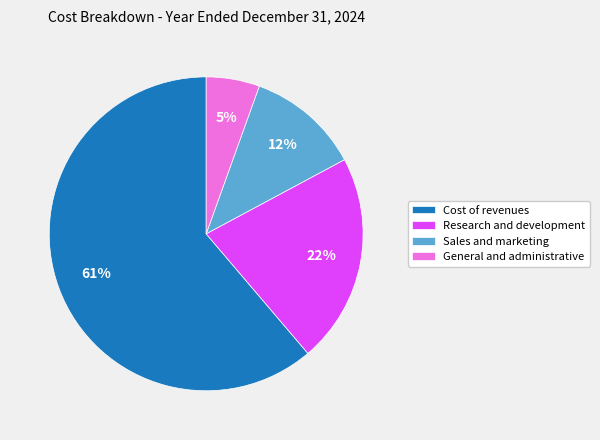

To the nearest percent, what is the difference between the largest and smallest slice percentages?

56%